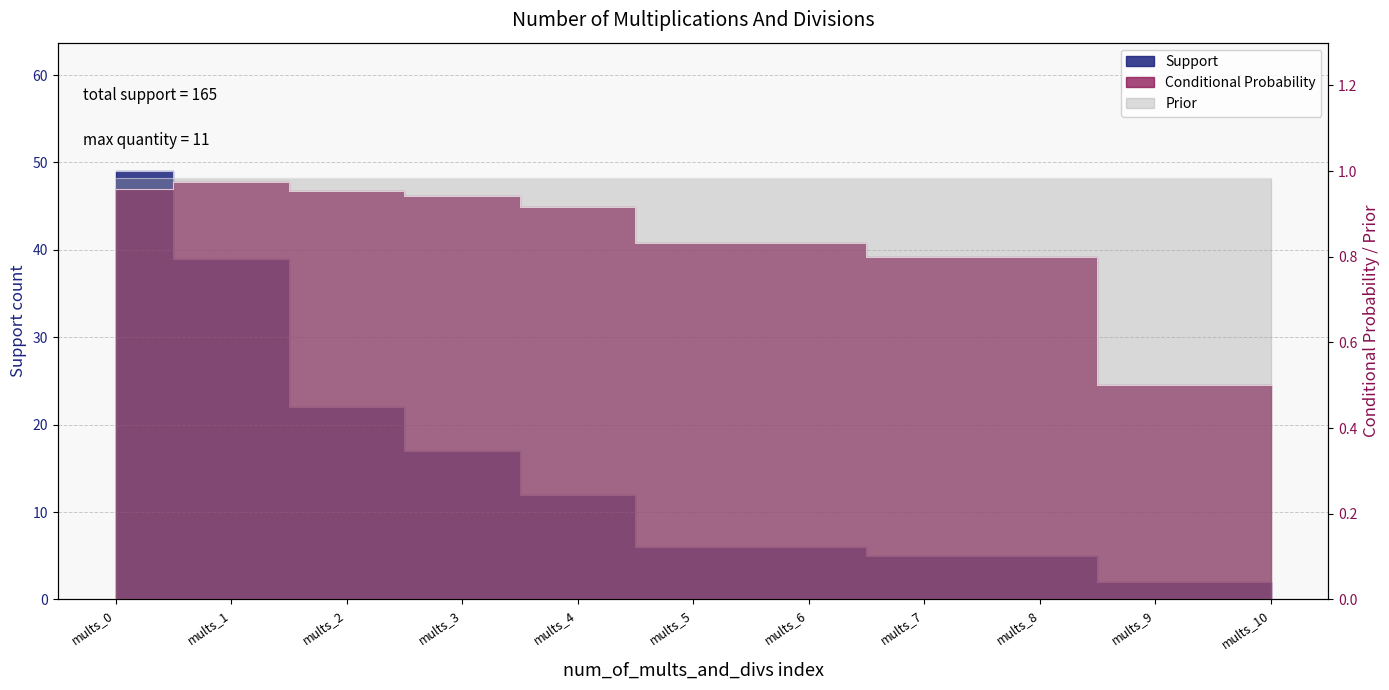

What is the value of the Support point at the 5th from the left?

12.0